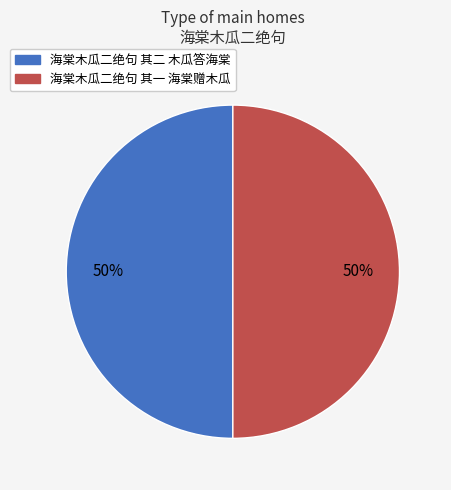

Count the number of slices in the pie.

2